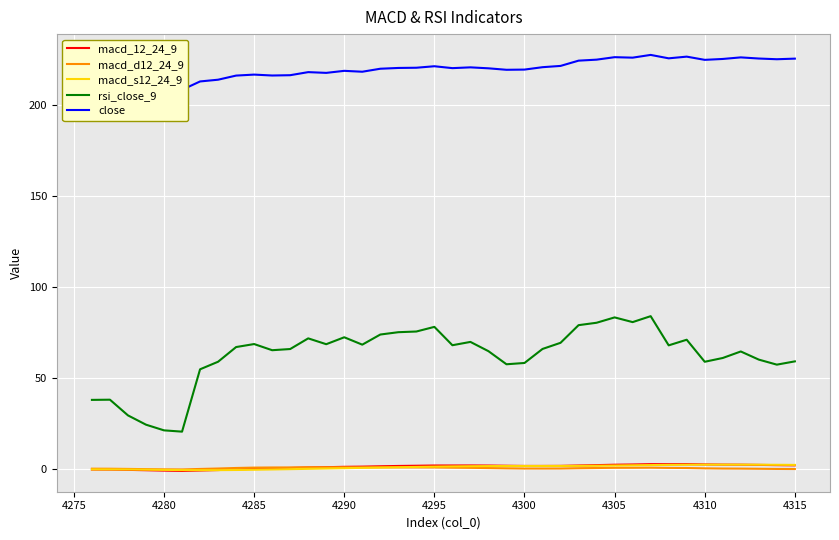

Which series ends up on top after the final intersection of macd_s12_24_9 and macd_d12_24_9?

macd_s12_24_9